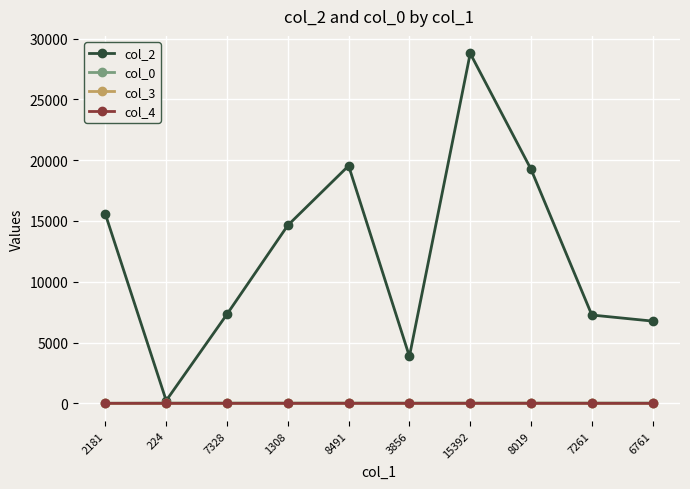

Is the value of col_4 at 7328 greater than the value of col_2 at 6761?

No